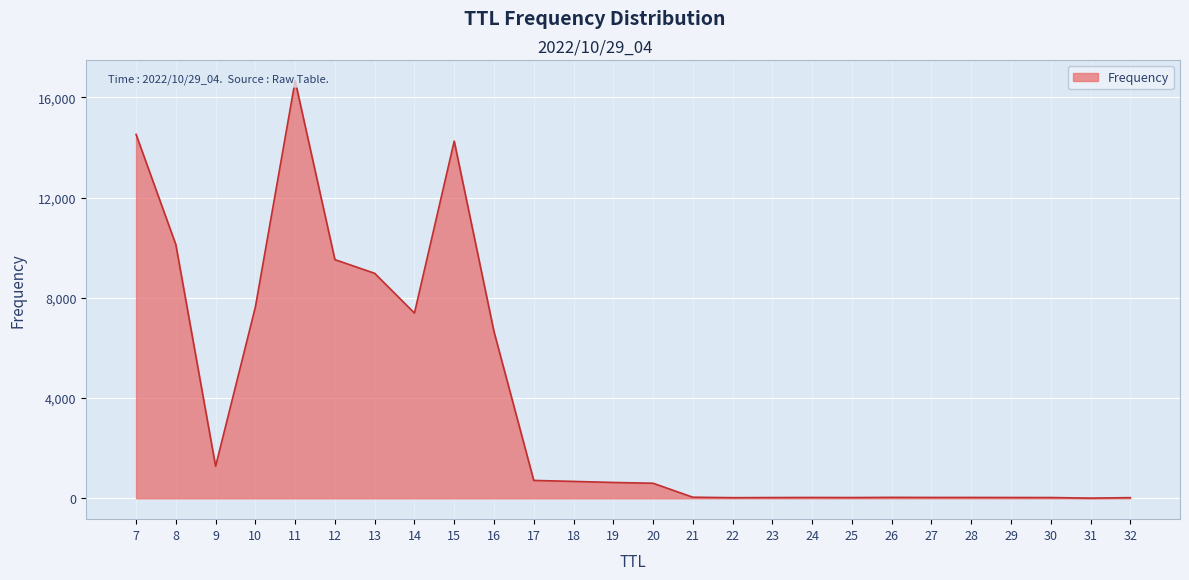

What is the value of the 24th point from the left?

26